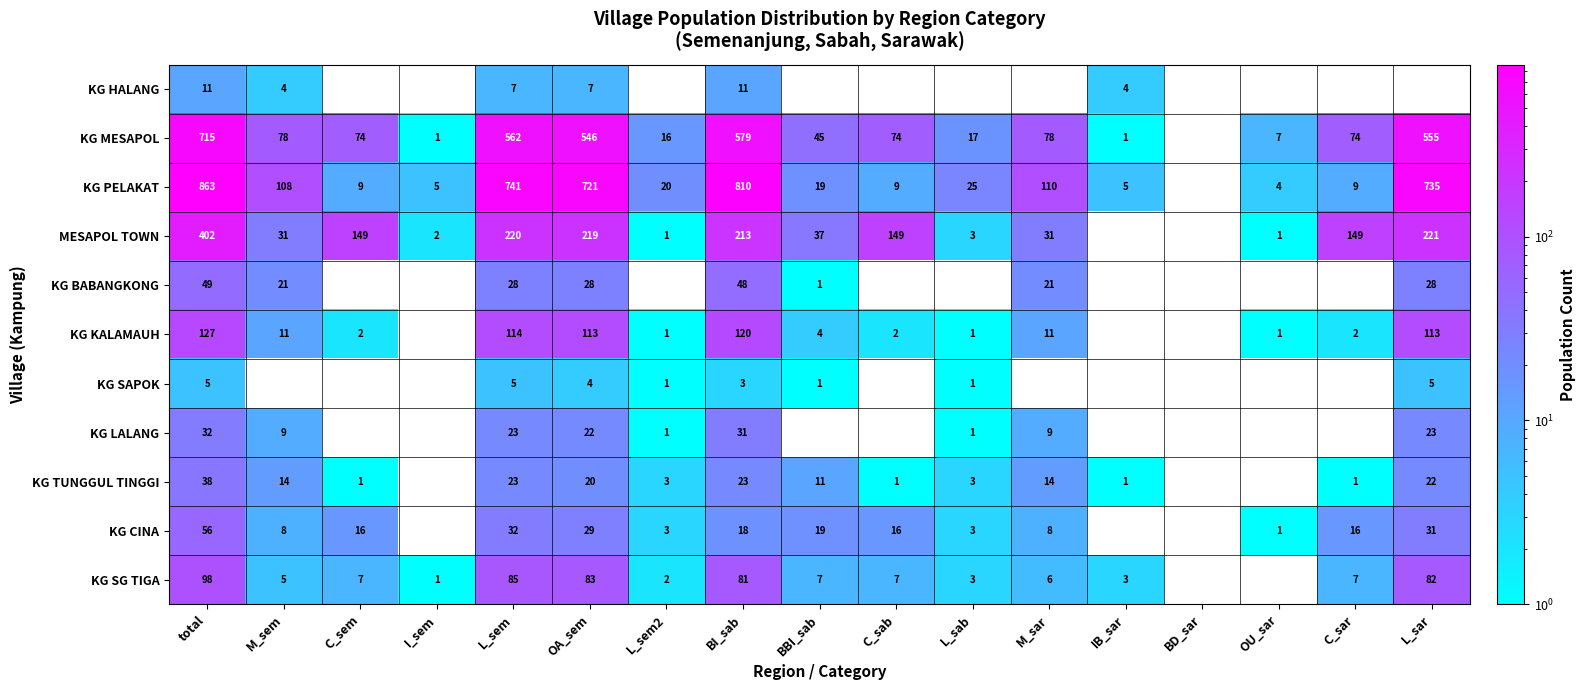

True or false: KG CINA has a value of 17 at L_sar.

False